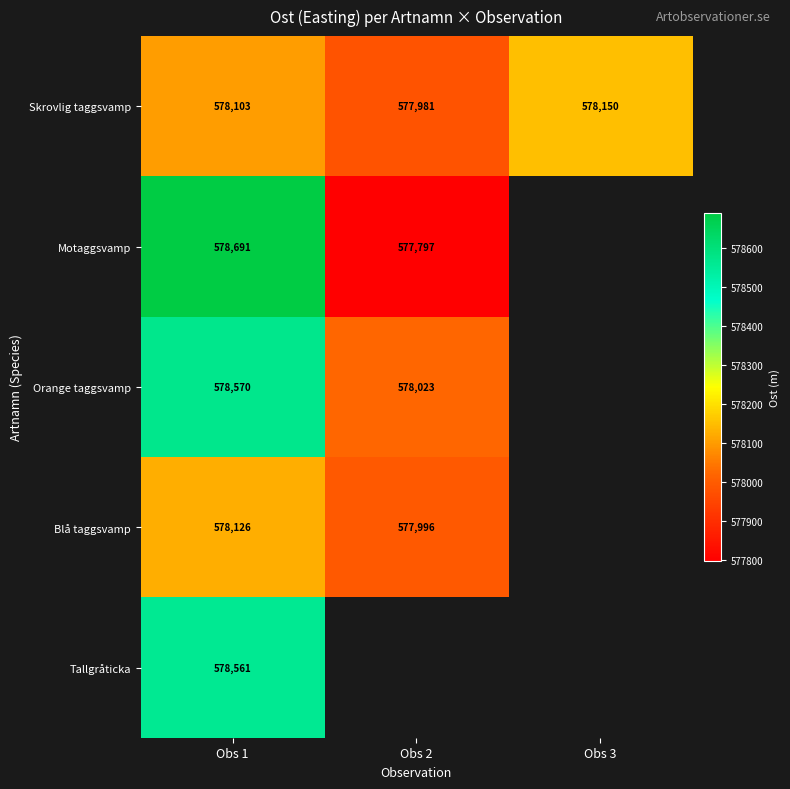

What is the smallest value displayed?

577797.2